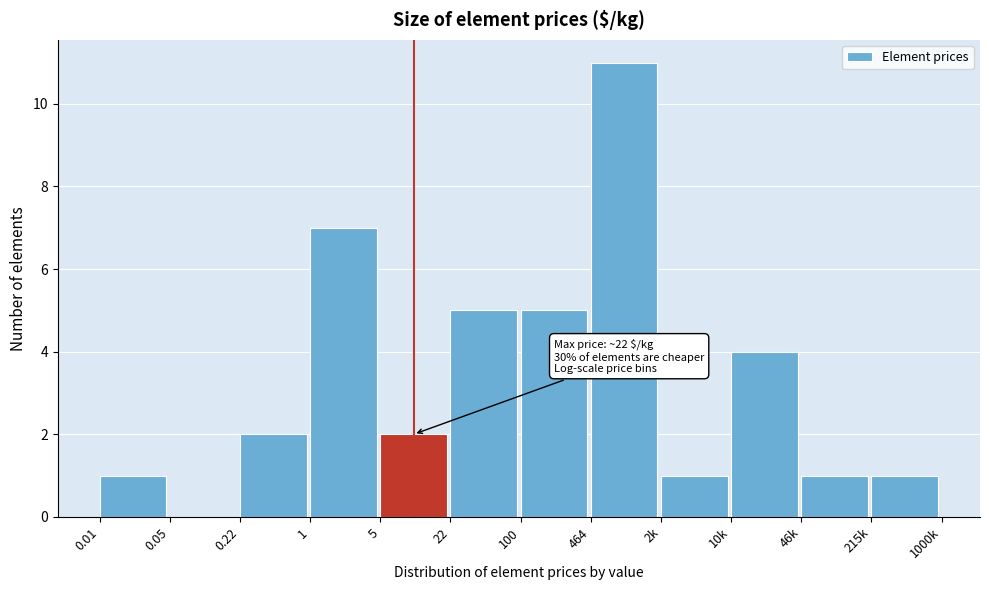

Reading left to right, what are all the values shown in this chart?

0.01=1	0.05=0	0.22=2	1=7	5=2	22=5	100=5	464=11	2k=1	10k=4	46k=1	215k=1